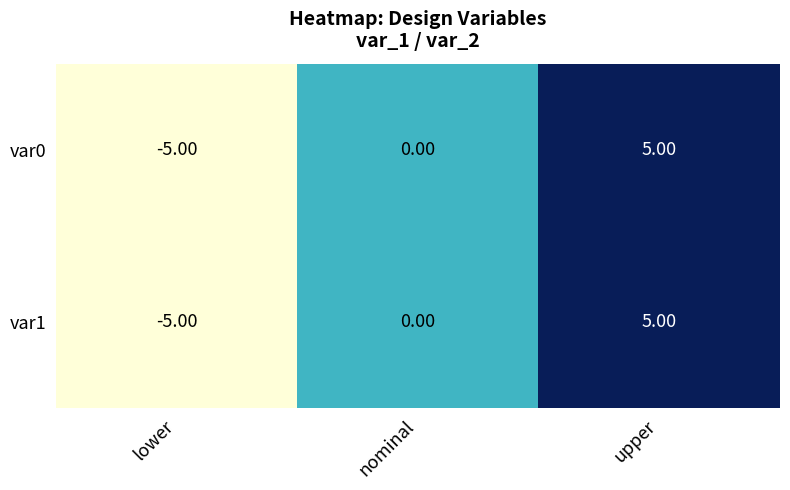

Which category has the highest value in the var1 series?

upper